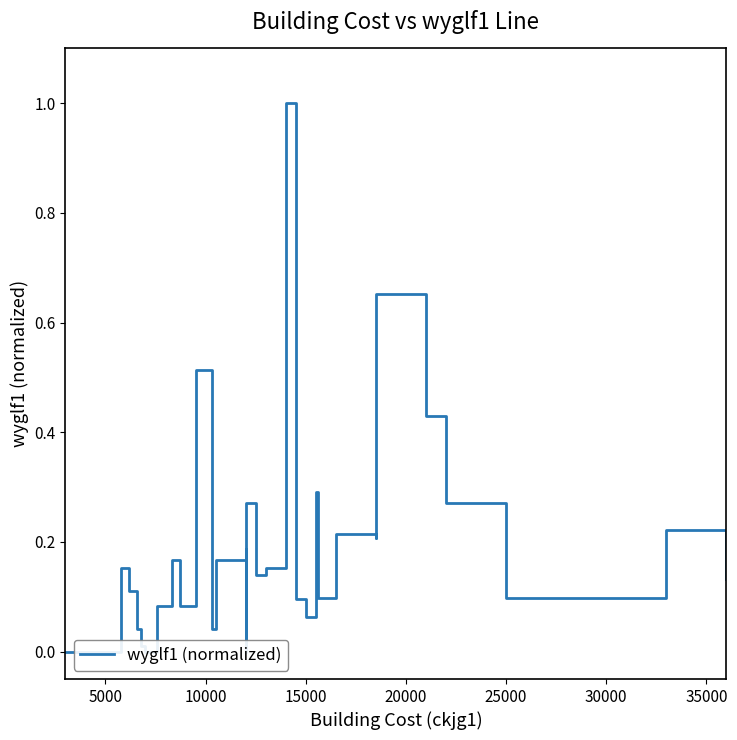

How many interior local peaks (higher than both neighbors) does the data have?

12